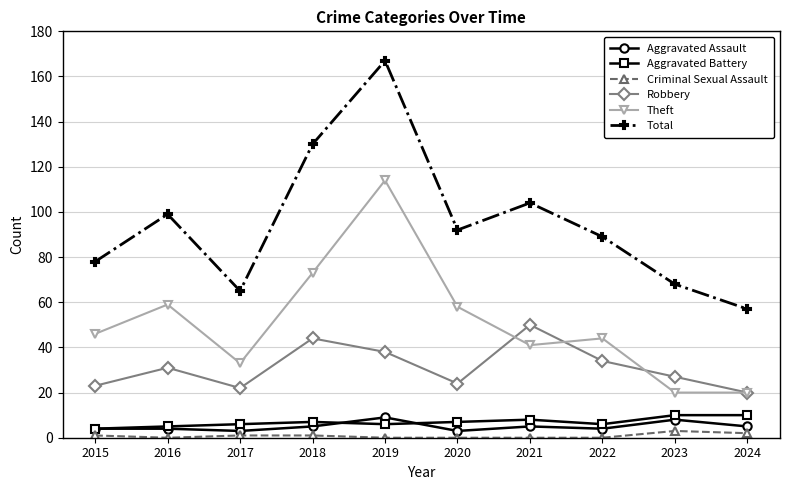

How many Aggravated Assault values are between 4 and 5?

6